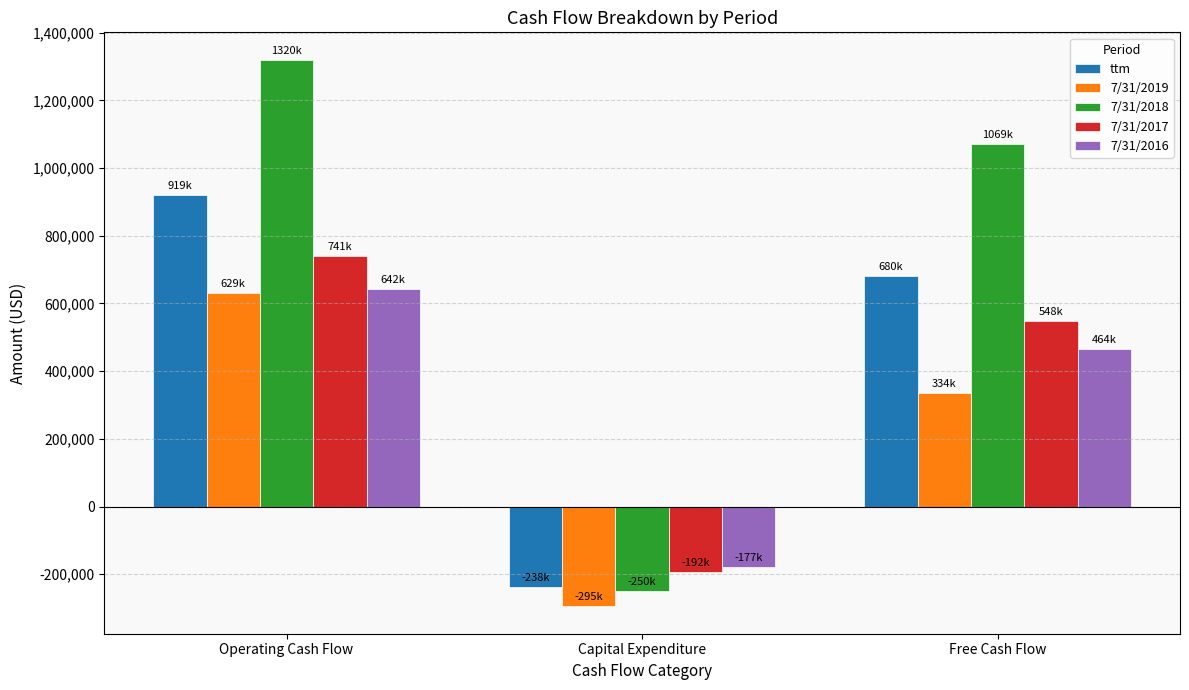

Is it true that 7/31/2018 equals -434388 at Capital Expenditure?

False